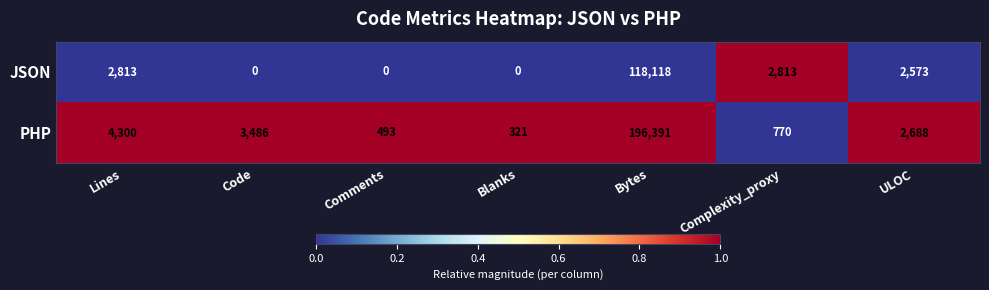

Reading right to left, list all the values displayed in this chart.

JSON: ULOC=2573	Complexity_proxy=2813	Bytes=118118	Blanks=0	Comments=0	Code=0	Lines=2813
PHP: ULOC=2688	Complexity_proxy=770	Bytes=196391	Blanks=321	Comments=493	Code=3486	Lines=4300